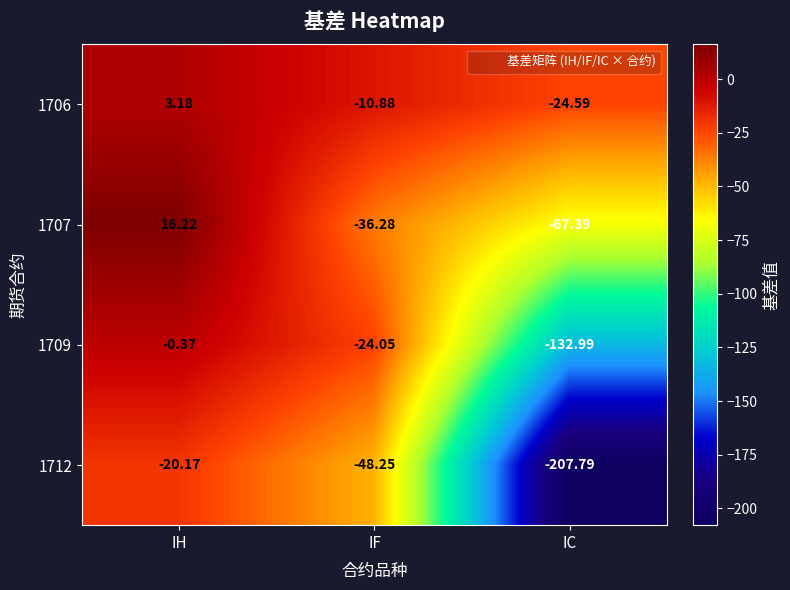

At which category is the sum across all series the highest?

IH